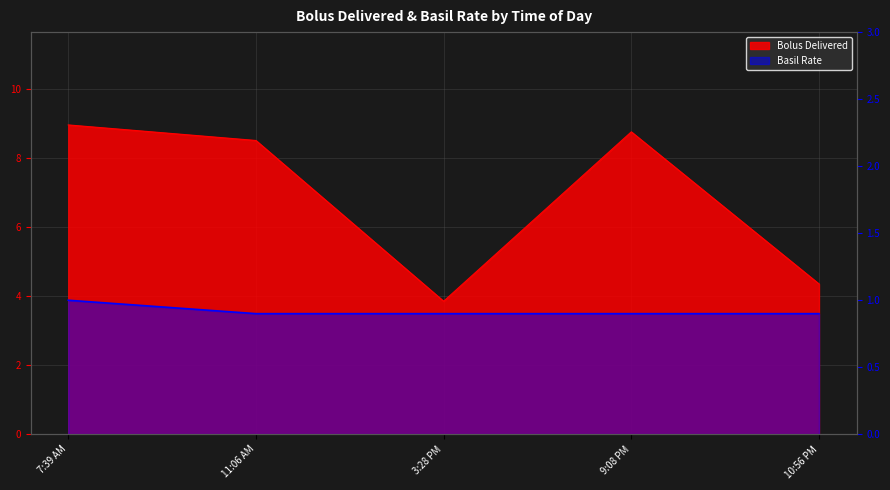

Reading left to right, transcribe all the data shown in this chart.

Bolus Delivered: 8.9	8.5	3.9	8.8	4.3
Basil Rate: 1.0	0.9	0.9	0.9	0.9